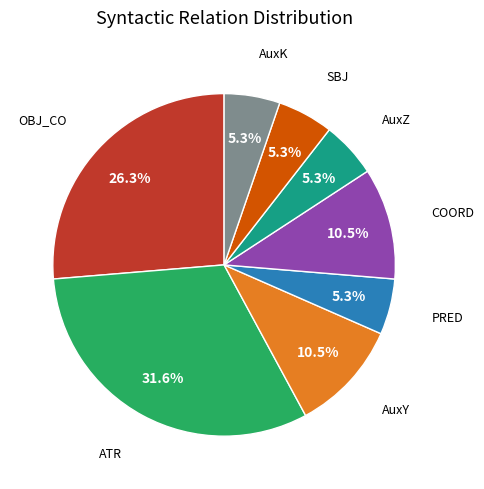

Does any single category account for the majority?

No